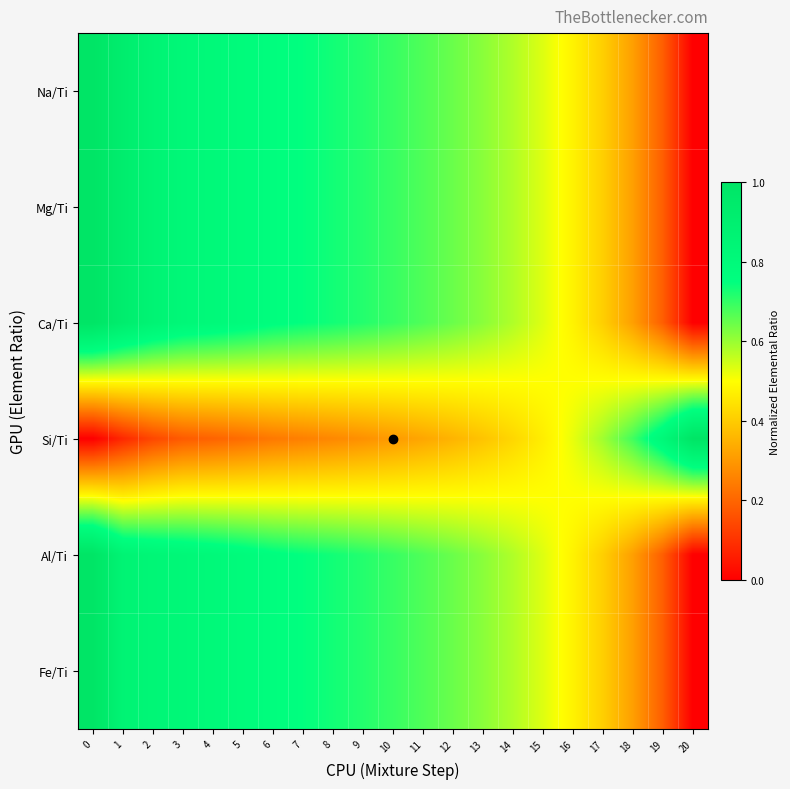

Rank the series at 13 from highest to lowest value.

Al/Ti, Na/Ti, Fe/Ti, Mg/Ti, Ca/Ti, Si/Ti